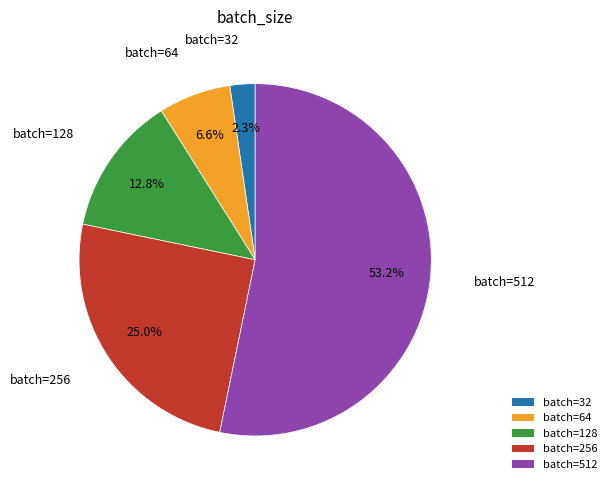

Is batch=128 the majority of the pie?

No